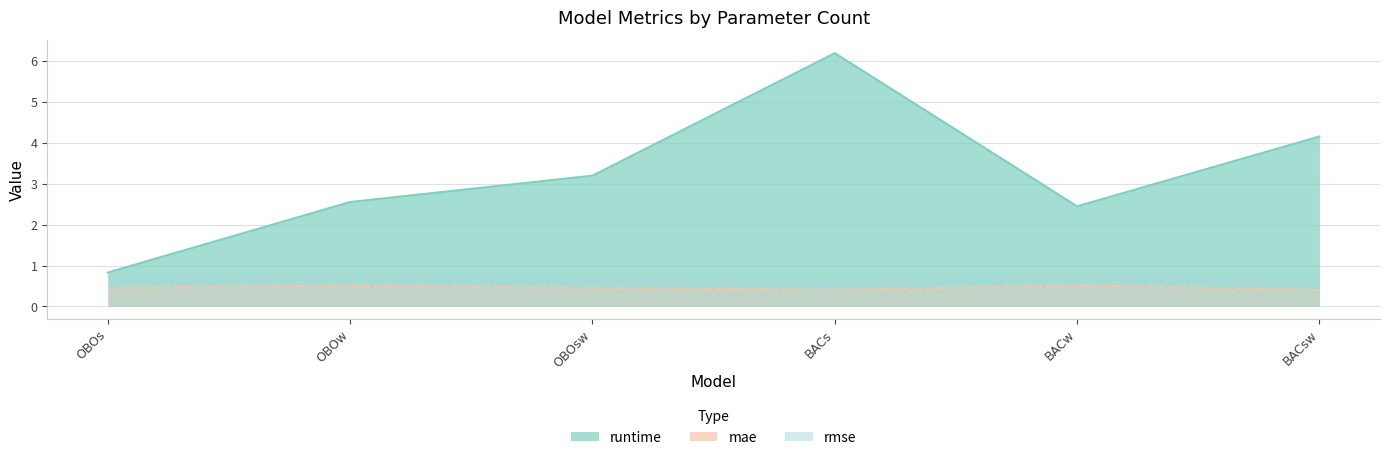

Rank the categories by mae value from lowest to highest.

BACsw, BACs, OBOs, OBOsw, OBOw, BACw